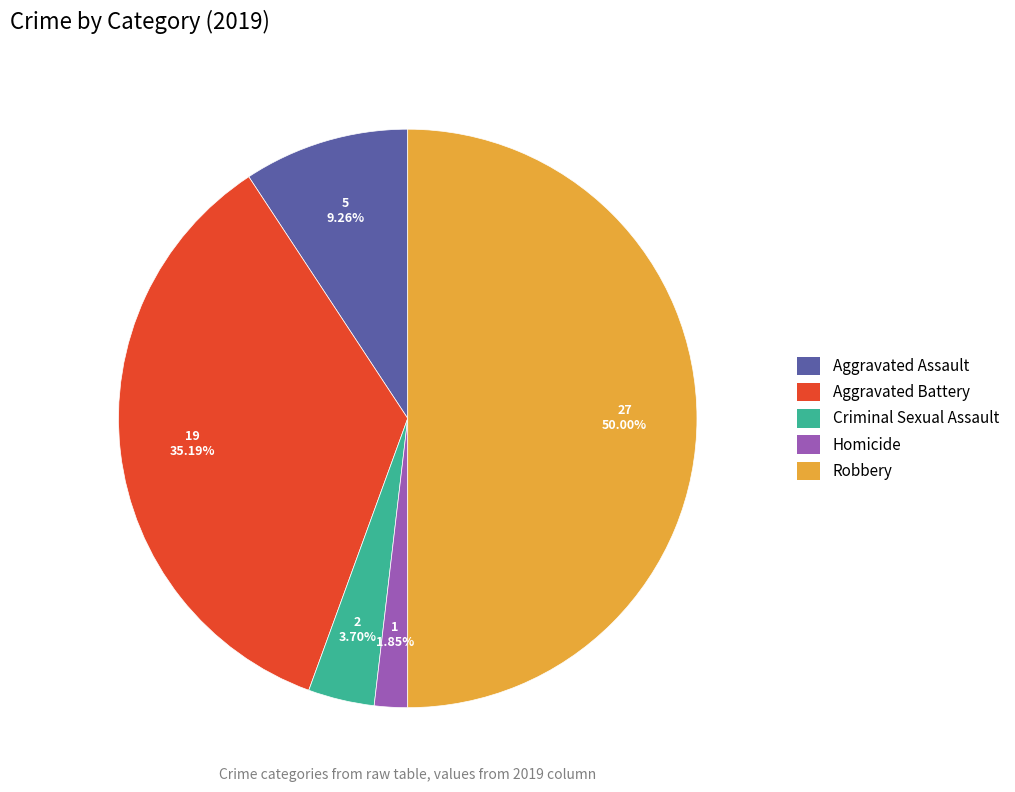

How many segments does this pie chart have?

5